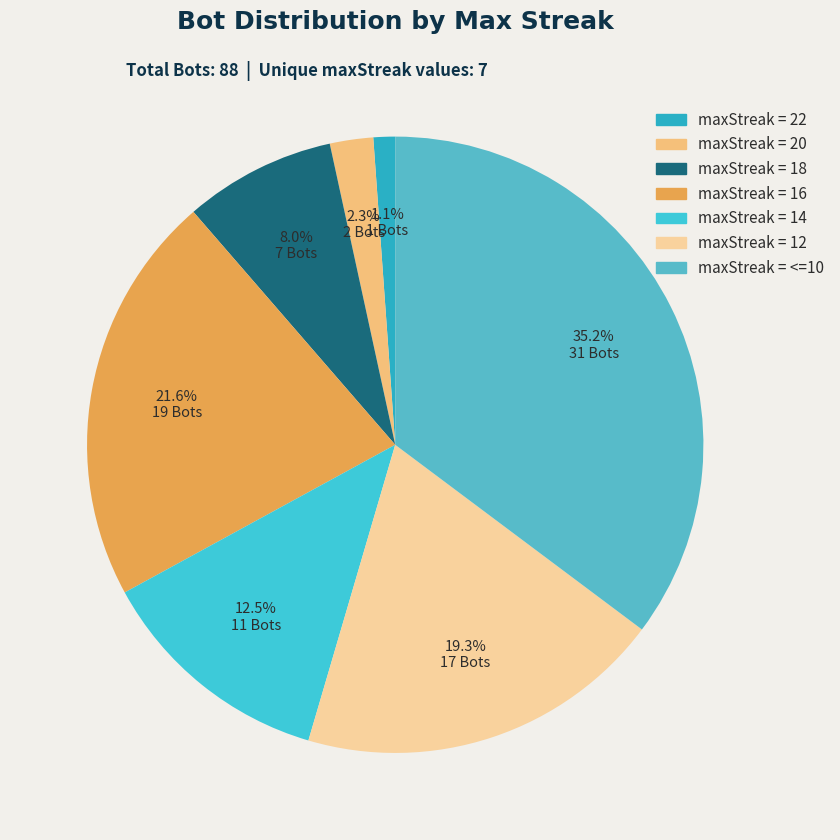

Count the number of slices in the pie.

7